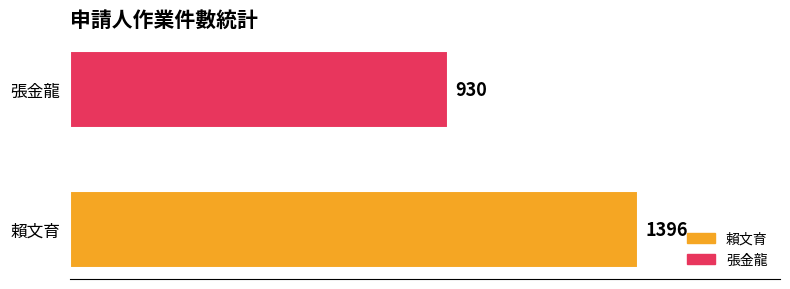

What is the average value?

1163